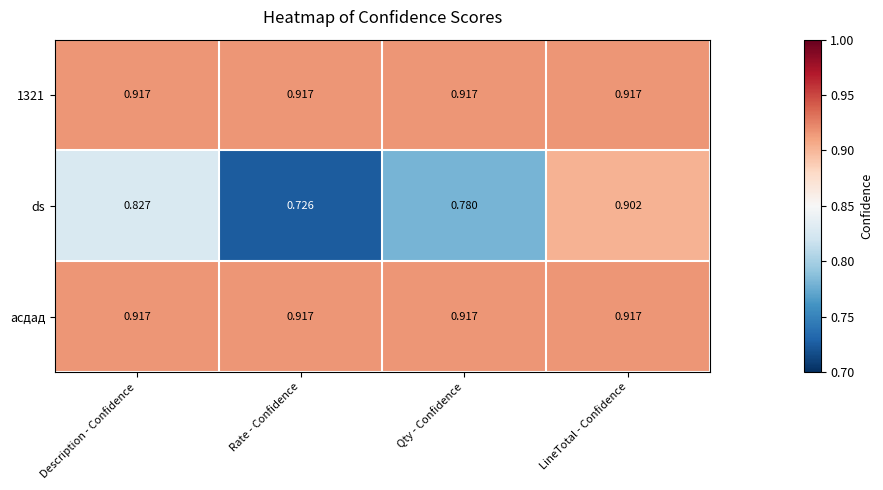

At which category is the sum across all series the highest?

LineTotal - Confidence